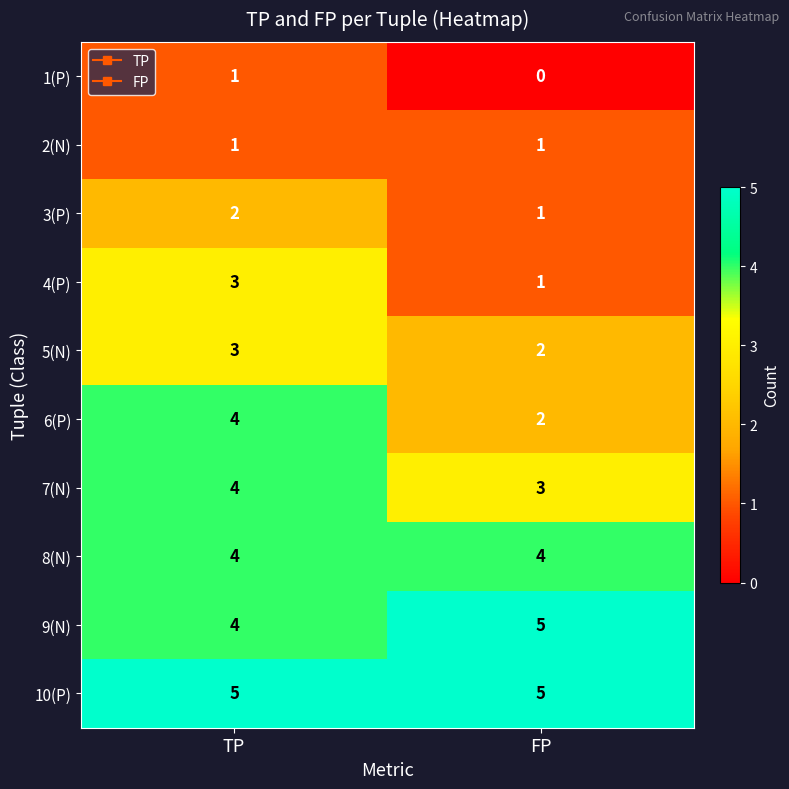

At how many categories does at least one series exceed 0?

2